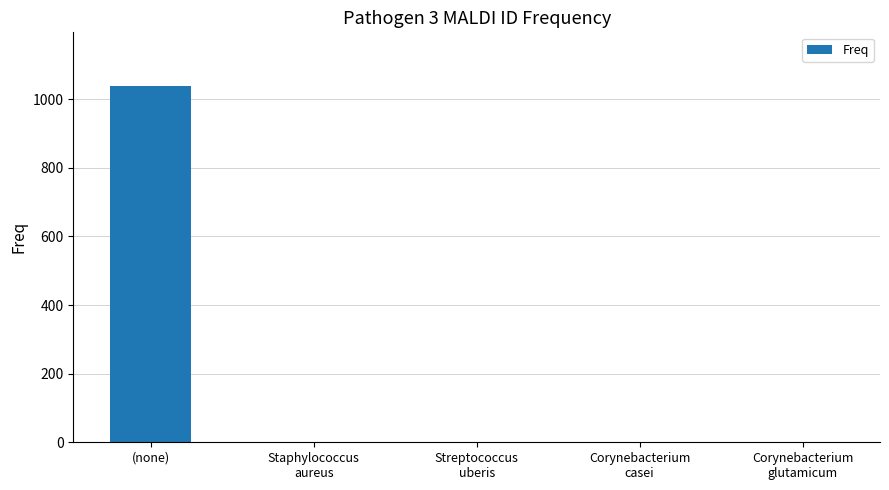

The chart shows a value of 1716 at (none). True or false?

False